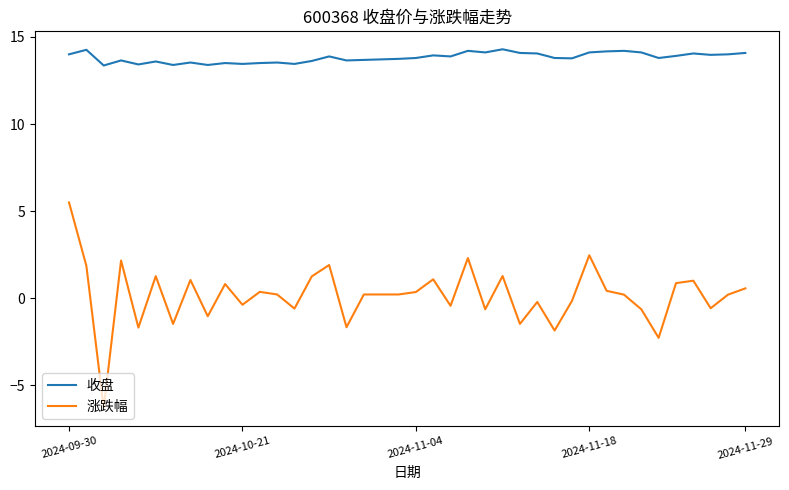

What is the lowest value of the 涨跌幅 series?

-6.3